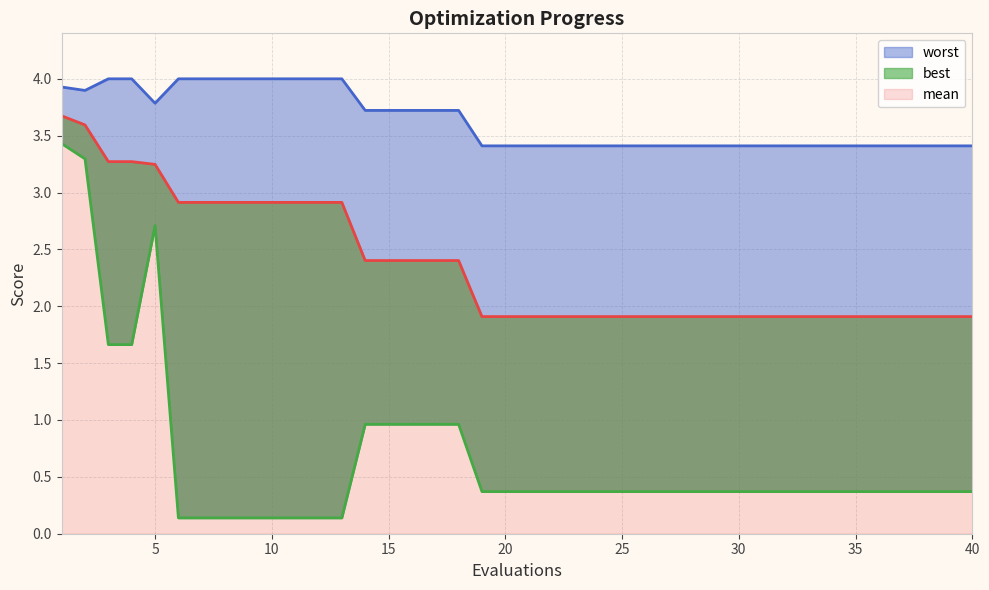

At which category does worst reach its first local valley?

2